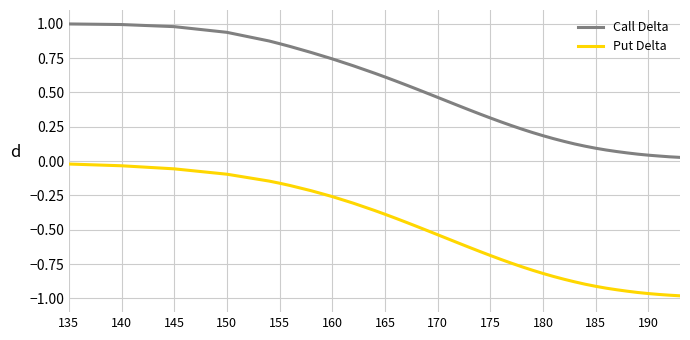

True or false: Put Delta and Call Delta cross at least once.

False